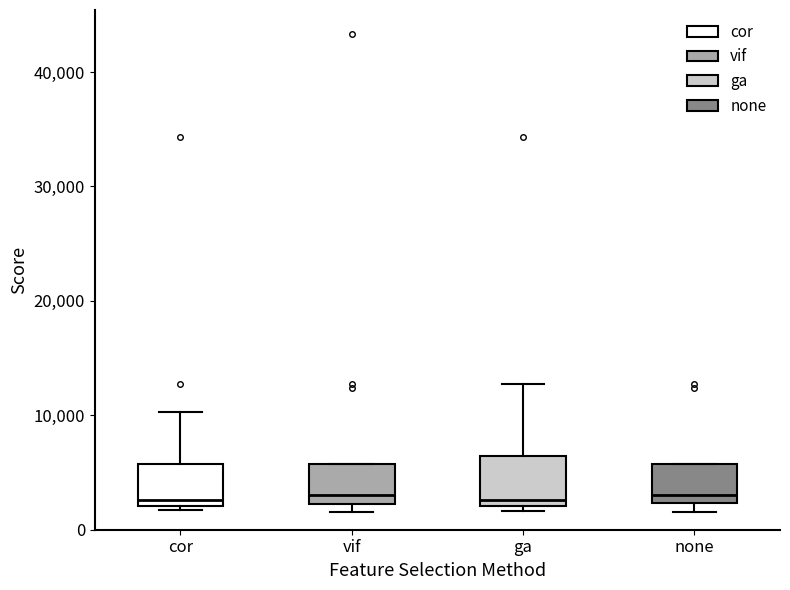

Reading left to right, transcribe this box plot: for each box, give where its median line is, the range the box spans, and where its two whiskers end, as read against the y-axis. The values are not printed on the chart, so give them approximately, as read against the axis.

cor: median 3000, box 2000 to 6000, whiskers 2000 (just below the box's lower edge) to 10000
vif: median 3000, box 2000 to 6000, whiskers 2000 (just below the box's lower edge) to 6000
ga: median 3000, box 2000 to 6000, whiskers 2000 (just below the box's lower edge) to 13000
none: median 3000, box 2000 to 6000, whiskers 2000 (just below the box's lower edge) to 6000